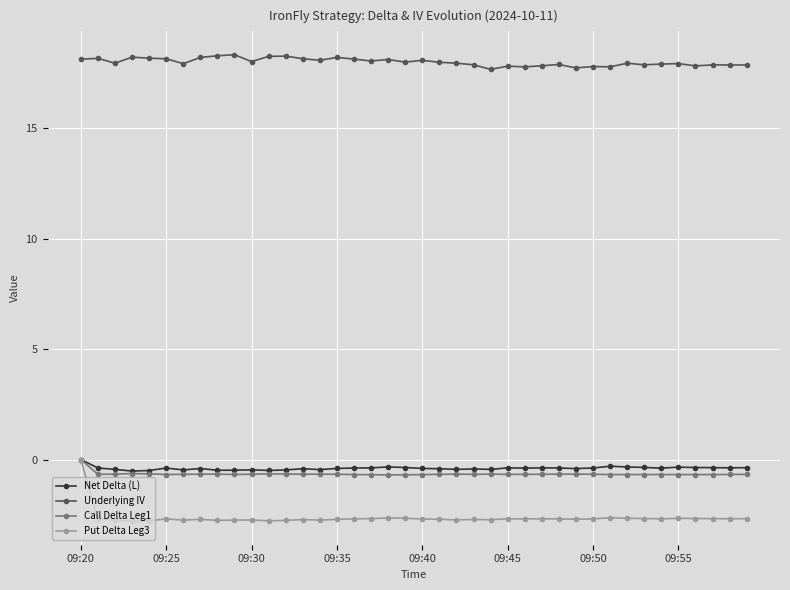

True or false: Call Delta Leg1 and Underlying IV intersect in this chart.

False